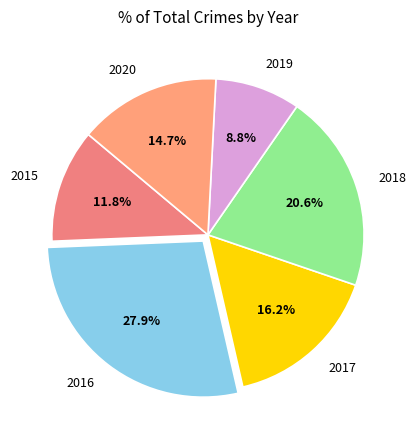

Approximately how many times larger is the value at 2020 compared to 2019?

1.7